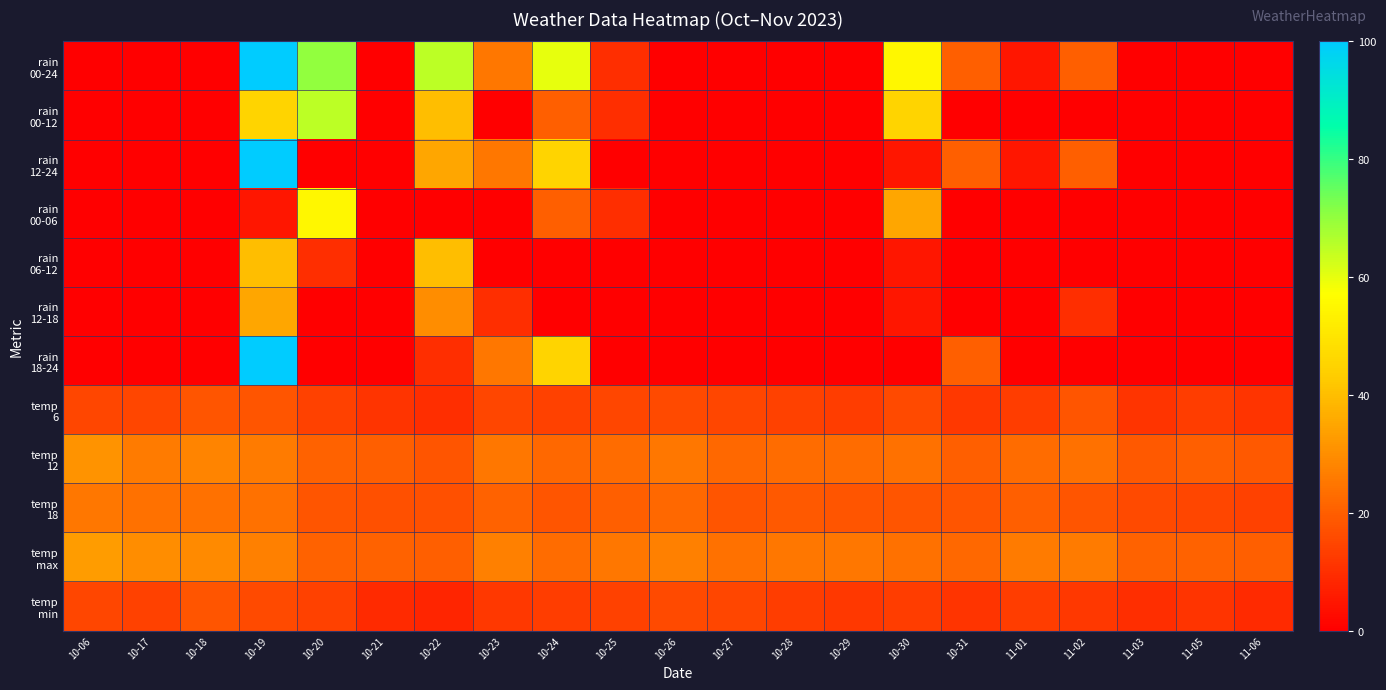

At 10-20, list the series in order from smallest to largest.

rain 12-24, rain 12-18, rain 18-24, rain 06-12, temp 6, temp min, temp 18, temp 12, temp max, rain 00-06, rain 00-12, rain 00-24